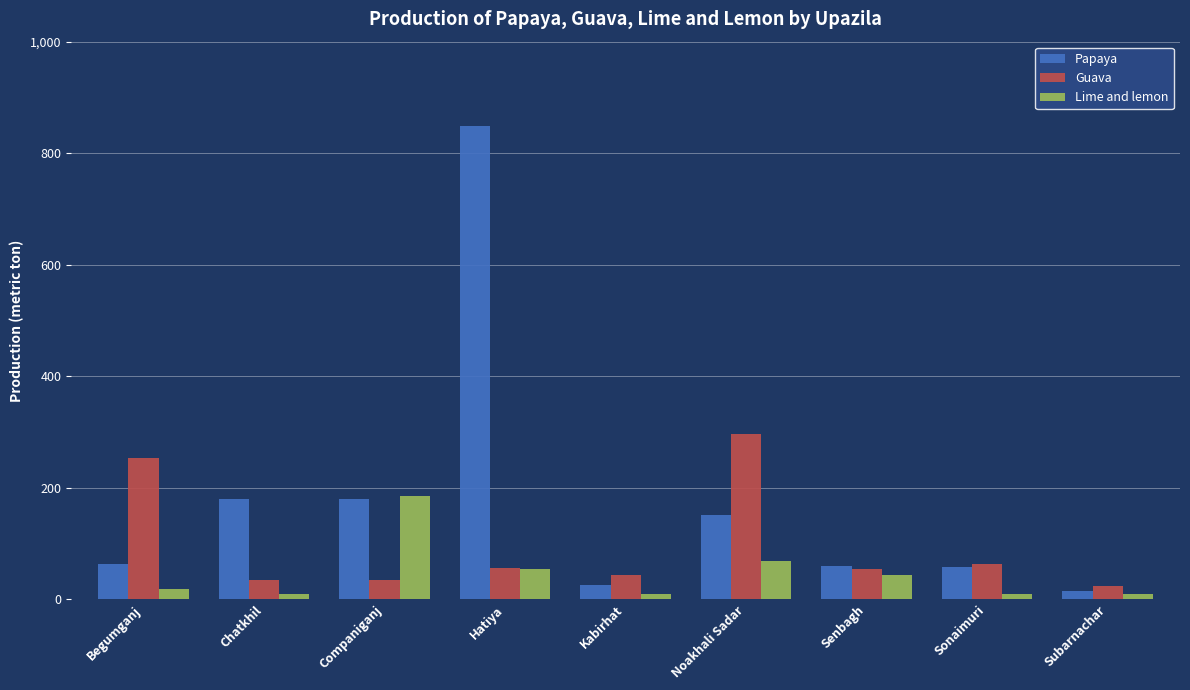

Which series changed the most between Begumganj and Companiganj?

Guava